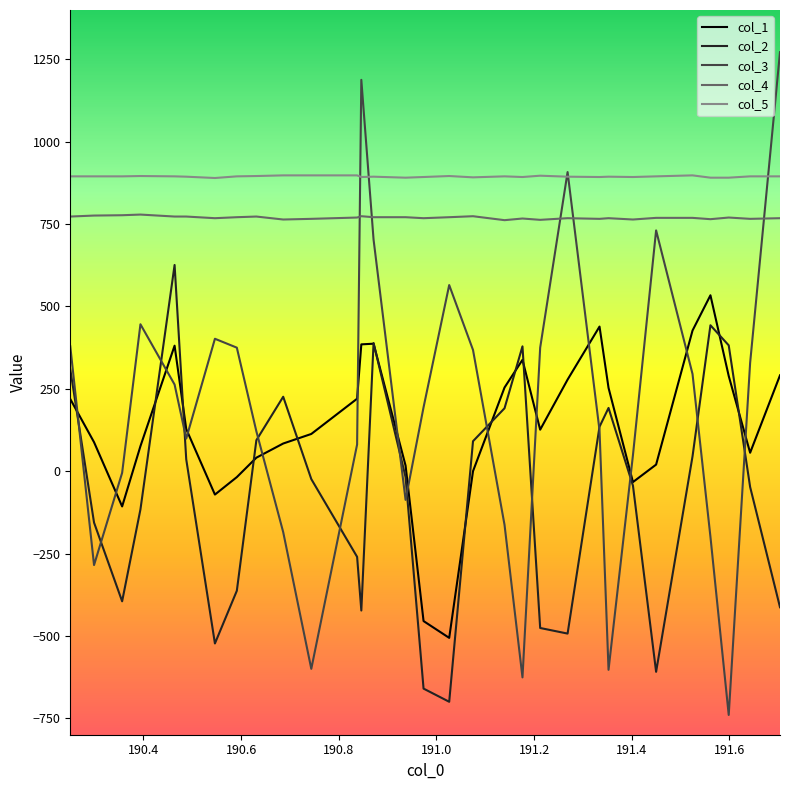

What is the smallest value displayed?

-740